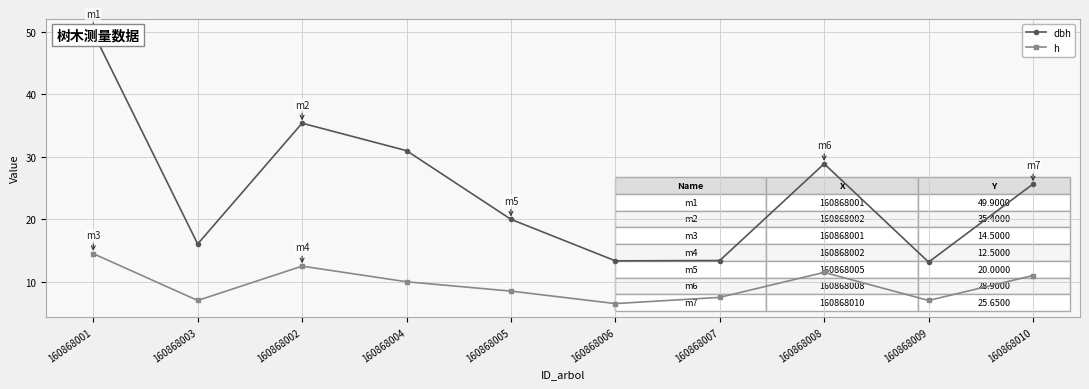

Reading left to right, transcribe all the data shown in this chart.

dbh: 160868001=49.9	160868003=16.1	160868002=35.4	160868004=31.0	160868005=20.0	160868006=13.3	160868007=13.4	160868008=28.9	160868009=13.2	160868010=25.6
h: 160868001=14.5	160868003=7.0	160868002=12.5	160868004=10.0	160868005=8.5	160868006=6.5	160868007=7.5	160868008=11.5	160868009=7.0	160868010=11.0